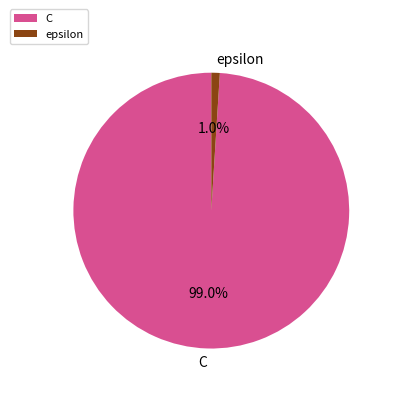

What portion of the pie excludes C?

1.0%